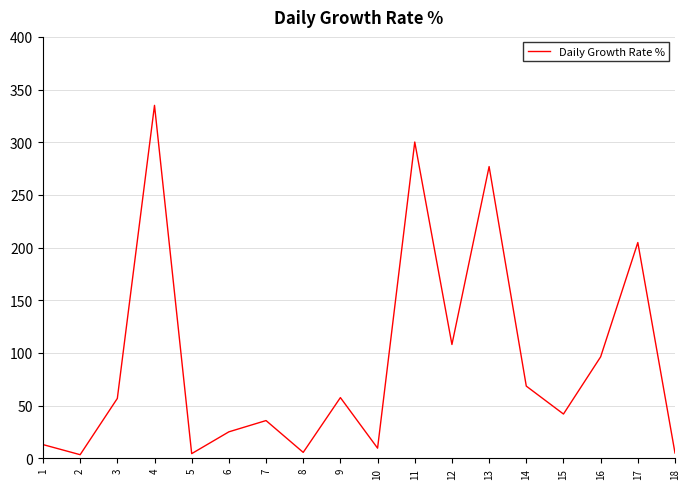

What is the change in value from 11 to 14?

-231.7